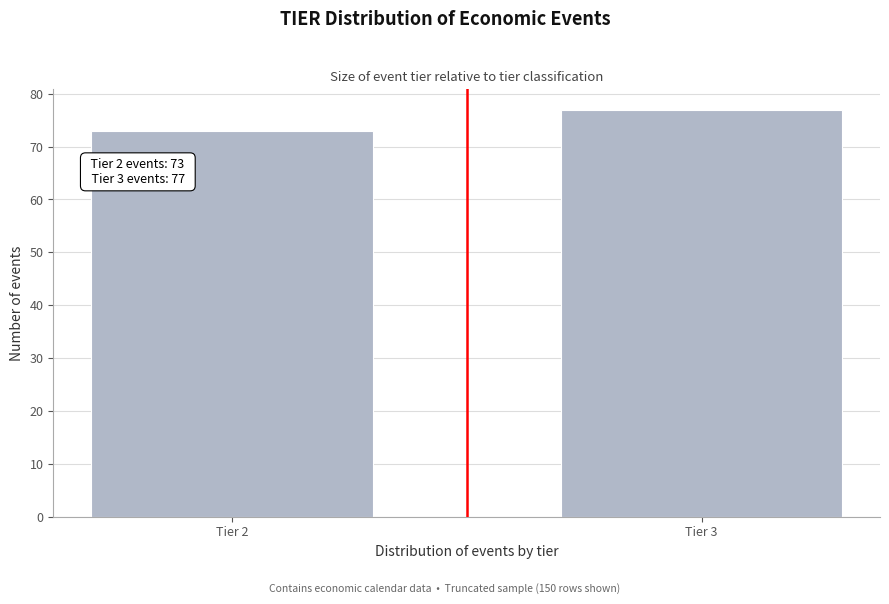

Reading left to right, transcribe all the data shown in this chart.

73	77